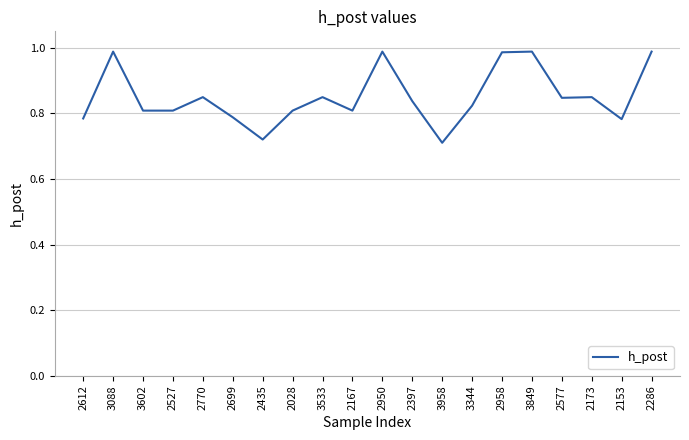

What is the sum of all values?

17.0